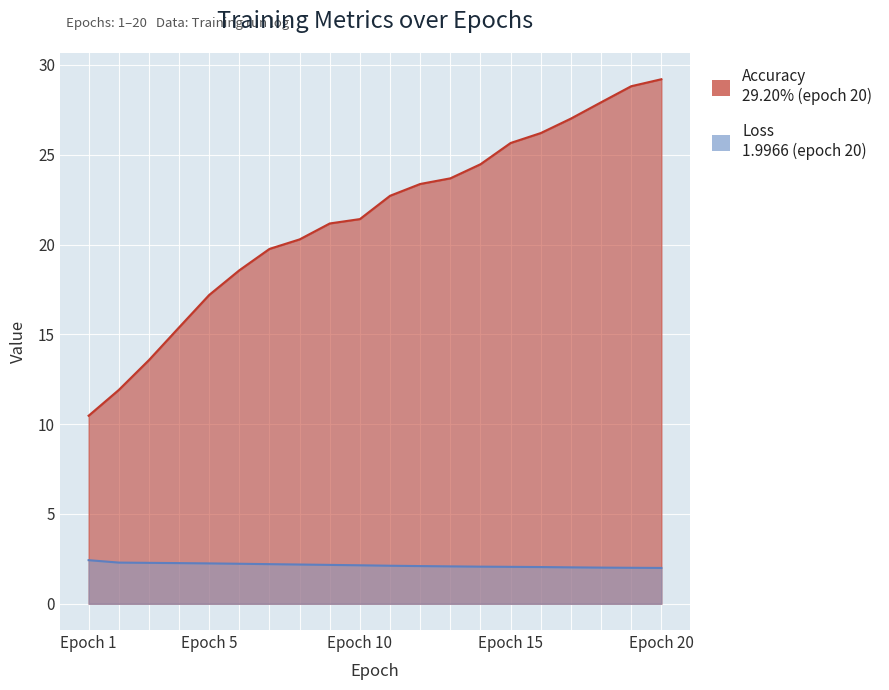

What is the value of the Loss point at the 5th from the left?

2.2